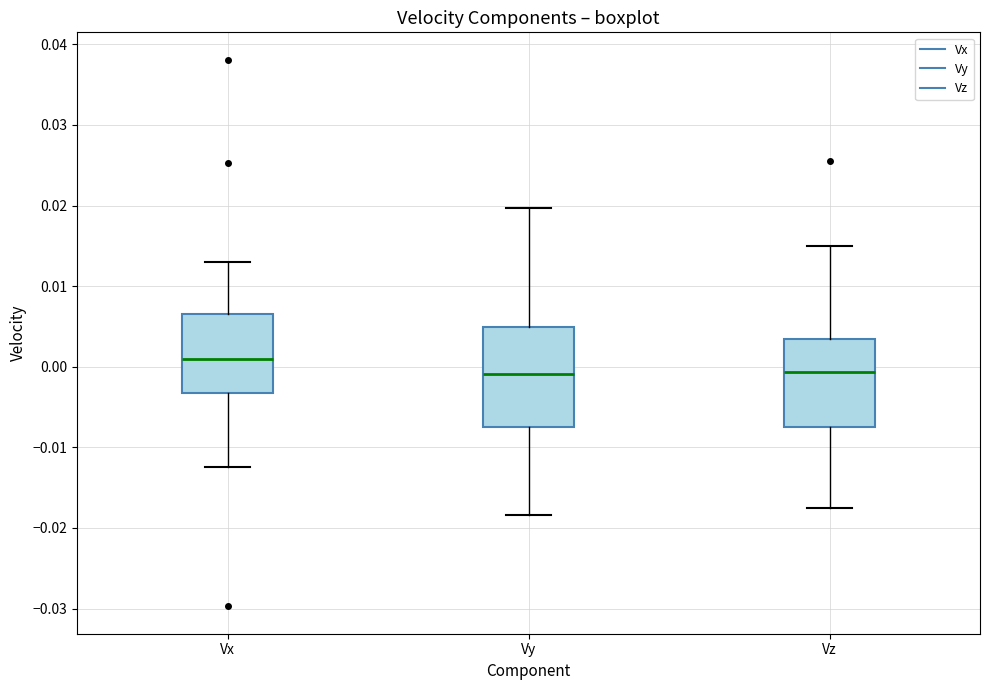

Reading left to right, read every box against the y-axis: the position of its median line, the range the box covers, and the ends of its whiskers. The values are not printed on the chart, so give them approximately, as read against the axis.

Vx: median 0.001, box -0.003 to 0.007, whiskers -0.012 to 0.013
Vy: median -0.001, box -0.007 to 0.005, whiskers -0.018 to 0.020
Vz: median -0.001, box -0.007 to 0.003, whiskers -0.018 to 0.015